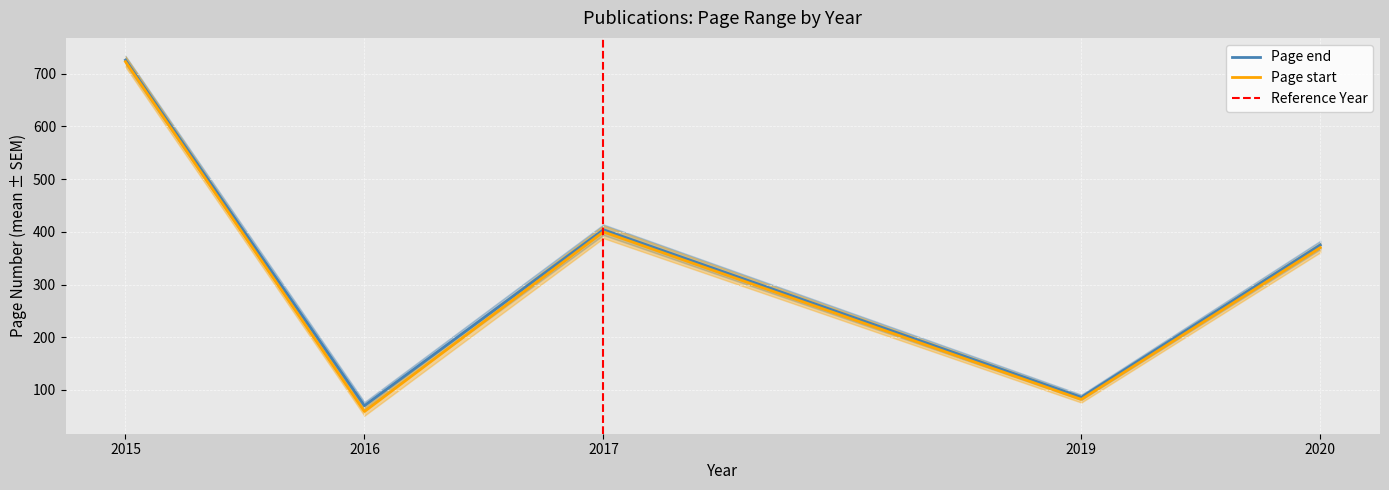

Which series has the widest spread of values?

Page start